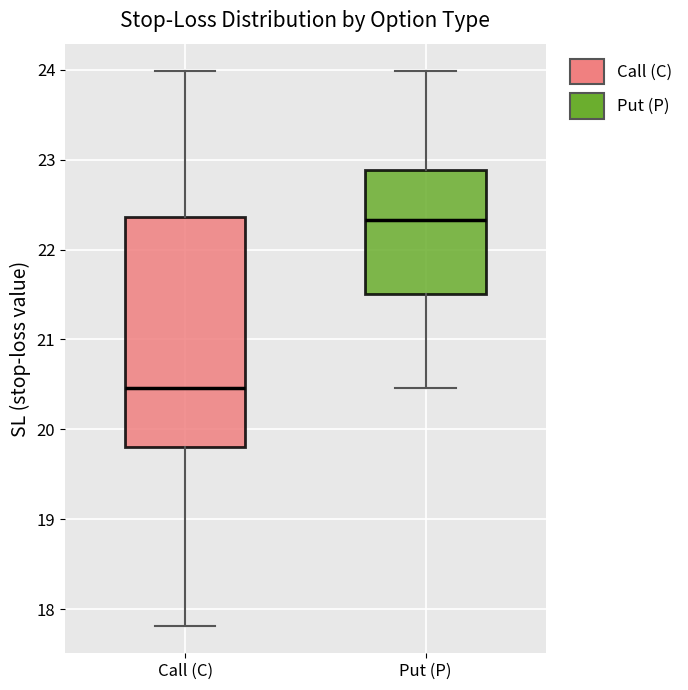

Reading left to right, transcribe this box plot: for each box, give where its median line is, the range the box spans, and where its two whiskers end, as read against the y-axis. The values are not printed on the chart, so give them approximately, as read against the axis.

Call (C): median 20.5, box 19.8 to 22.4, whiskers 17.8 to 24.0
Put (P): median 22.3, box 21.5 to 22.9, whiskers 20.5 to 24.0